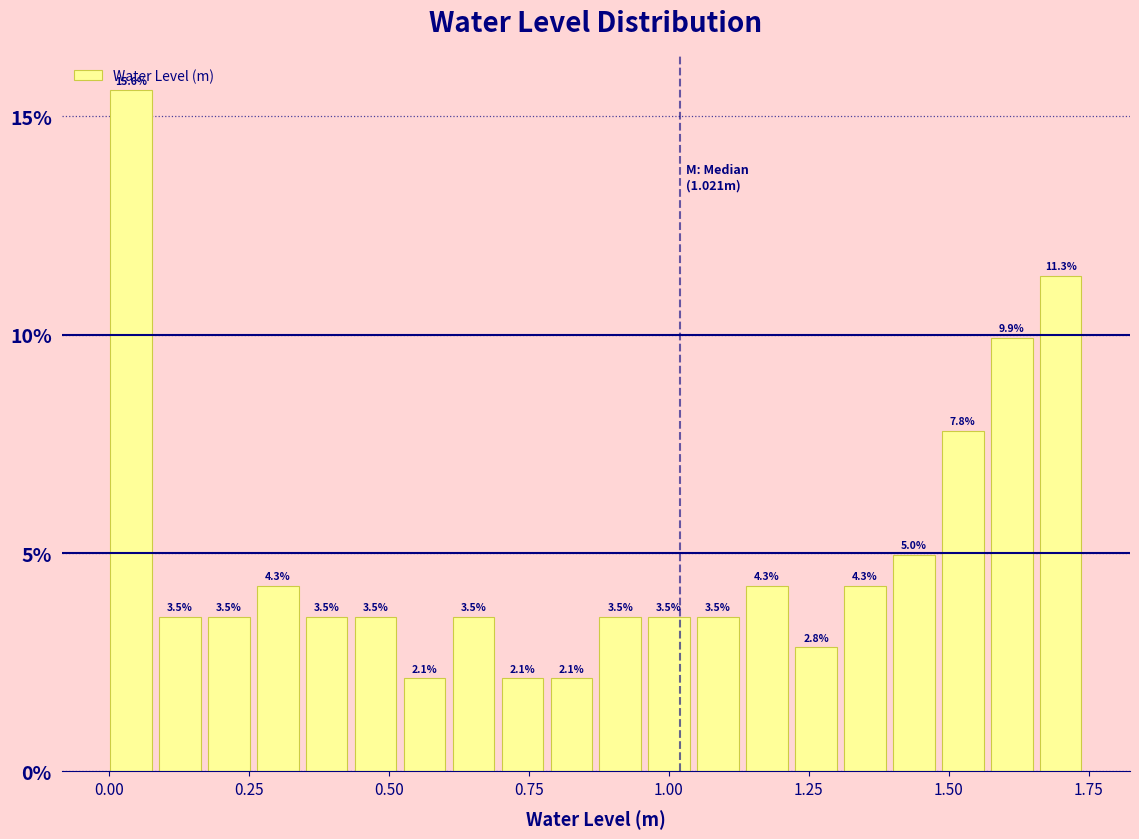

Read against the x-axis, roughly where is the centre of the tallest bar?

0.05